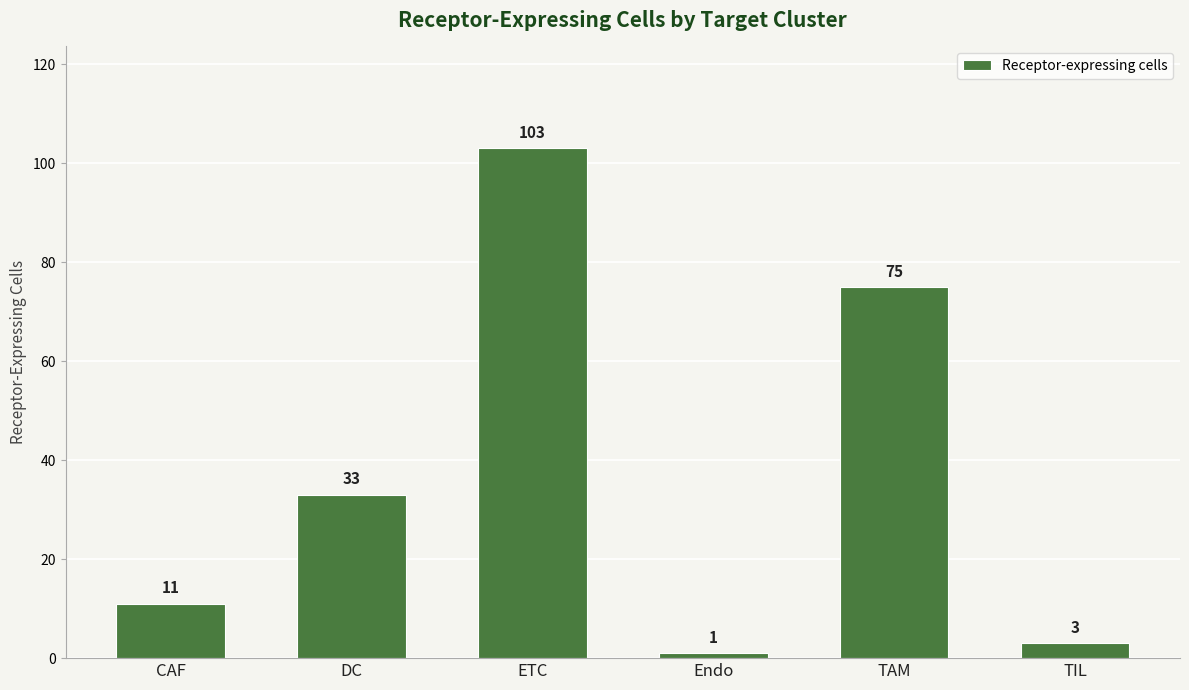

Rank the categories by value from highest to lowest.

ETC, TAM, DC, CAF, TIL, Endo